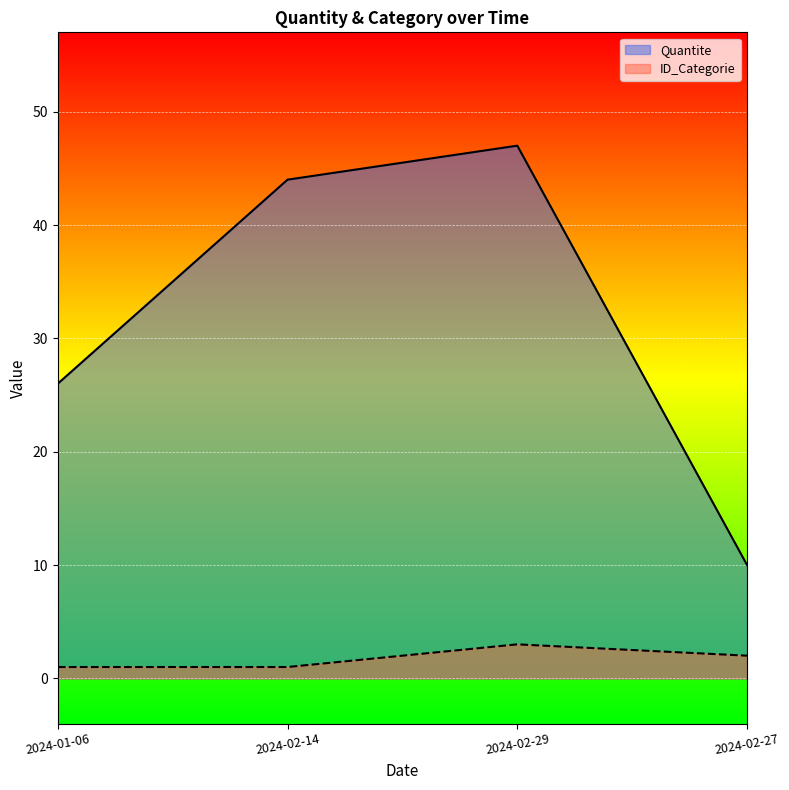

What is the label of the 1st point from the left?

2024-01-06